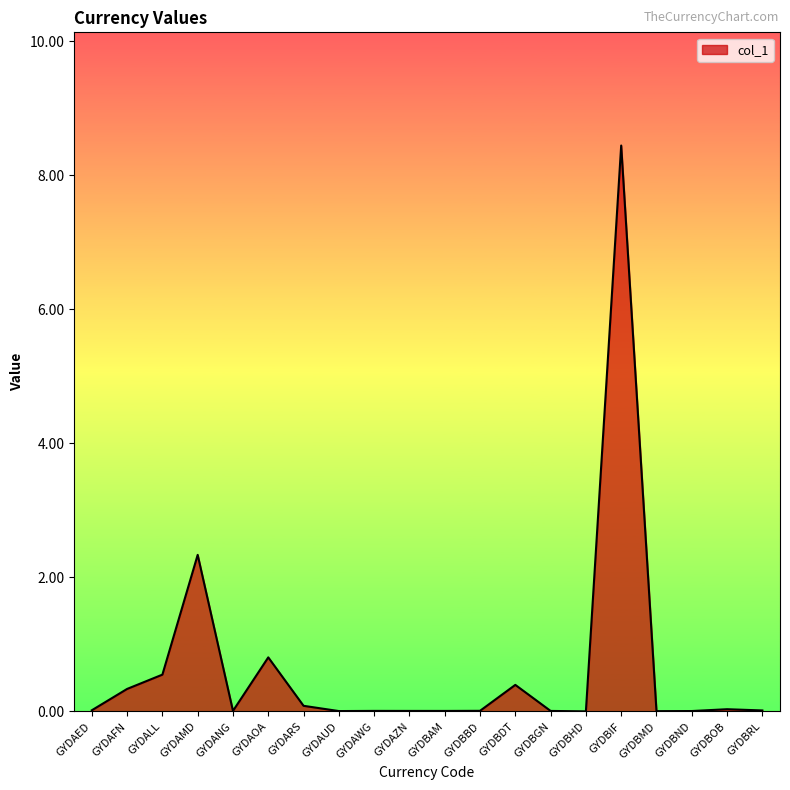

Where is the data nearest to the value 4?

GYDAMD